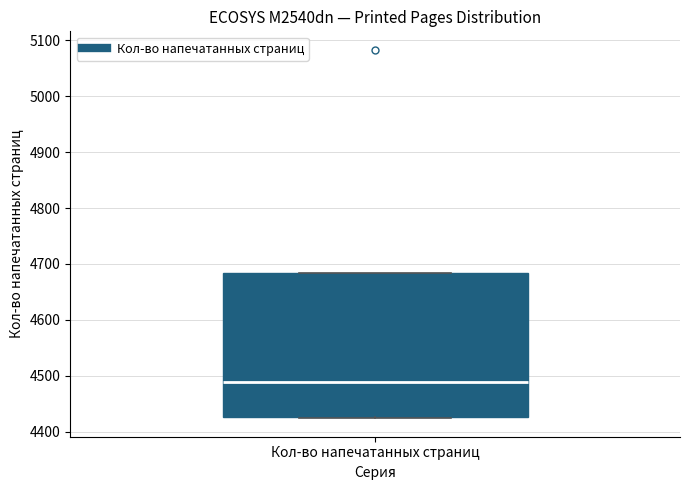

Transcribe this box plot: give where the median line is, the range the box spans, and where the two whiskers end, as read against the y-axis. The values are not printed on the chart, so give them approximately, as read against the axis.

median 4490, box 4430 to 4680, whiskers 4420 to 4680